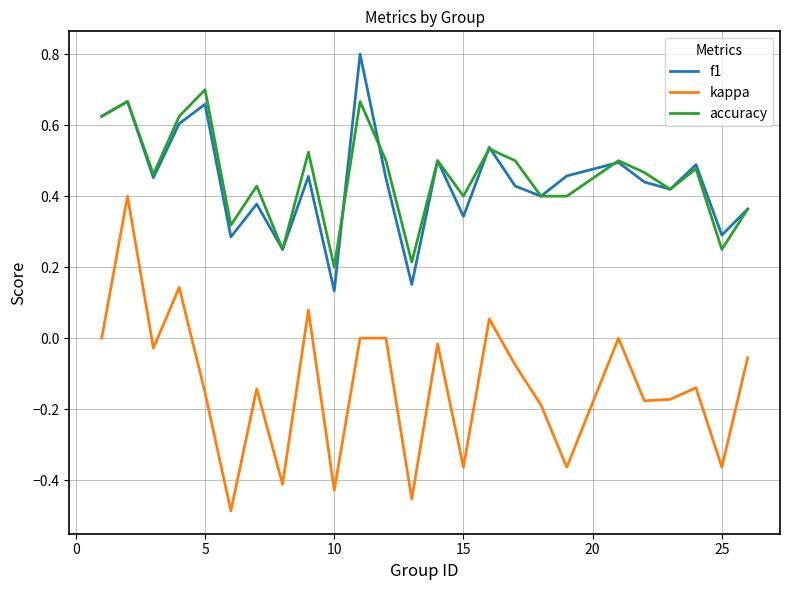

Is this an area chart (filled region under the line)?

No